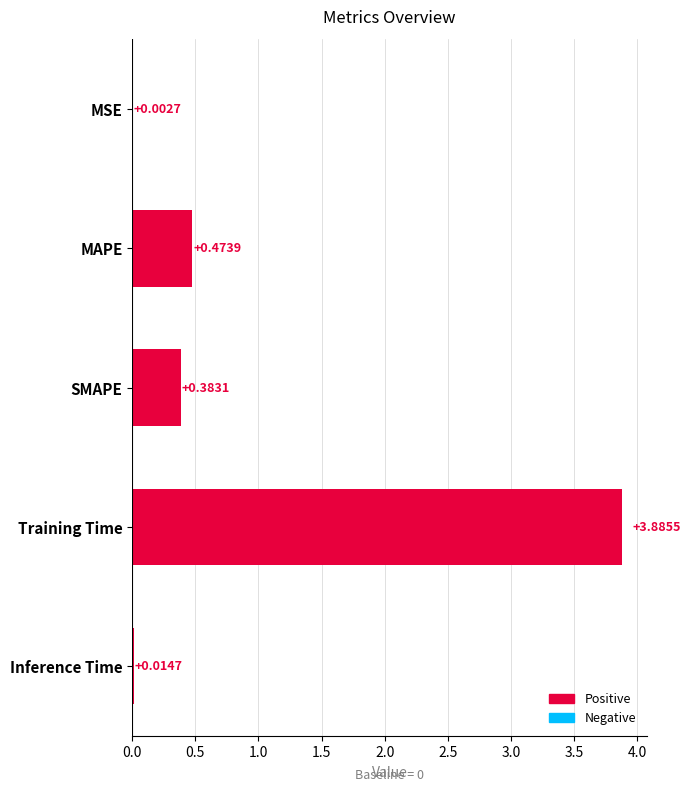

What is the maximum value shown in the chart?

3.9